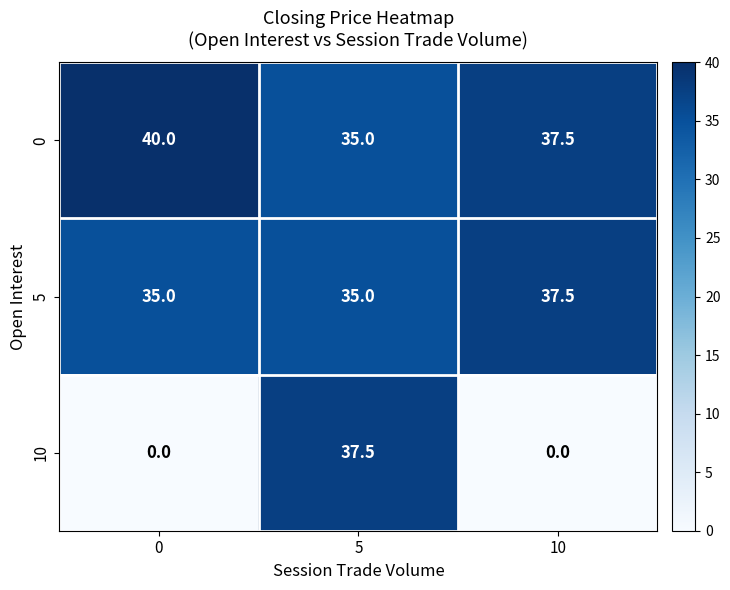

What is the difference between the highest and lowest values at 5?

2.5